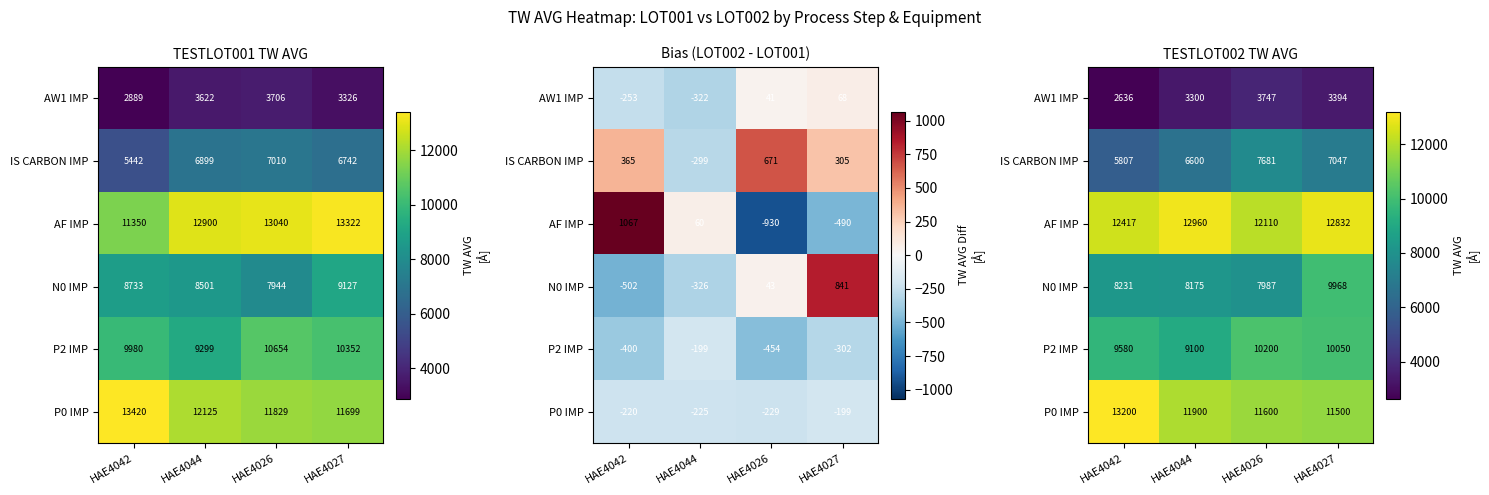

Which has a higher value, HAE4042 or HAE4026?

HAE4026